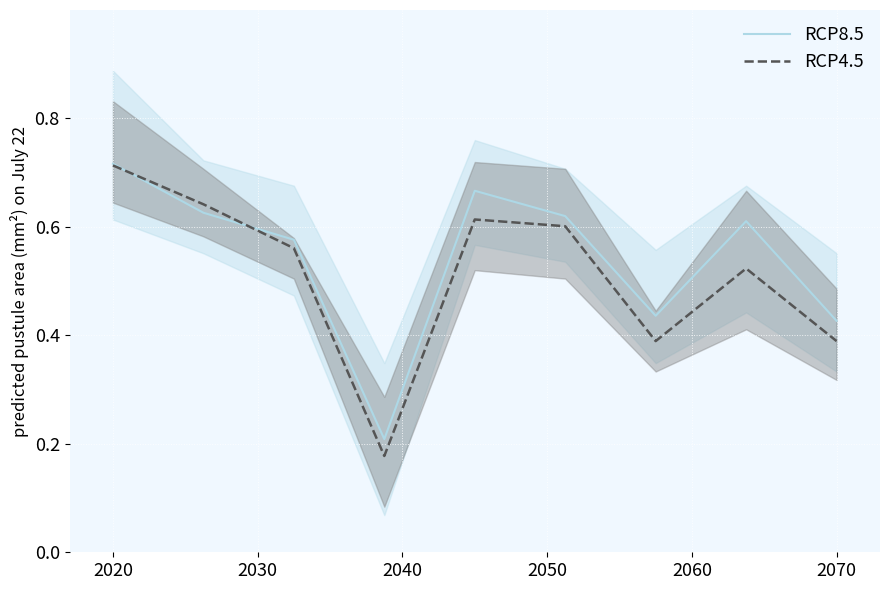

True or false: RCP4.5 has a value of 0.7 at 2070.

False